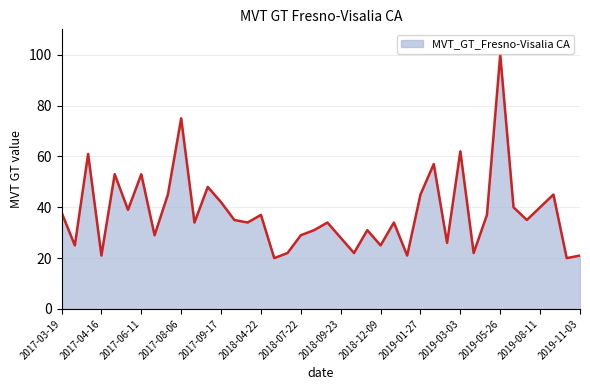

What is the maximum value shown in the chart?

100